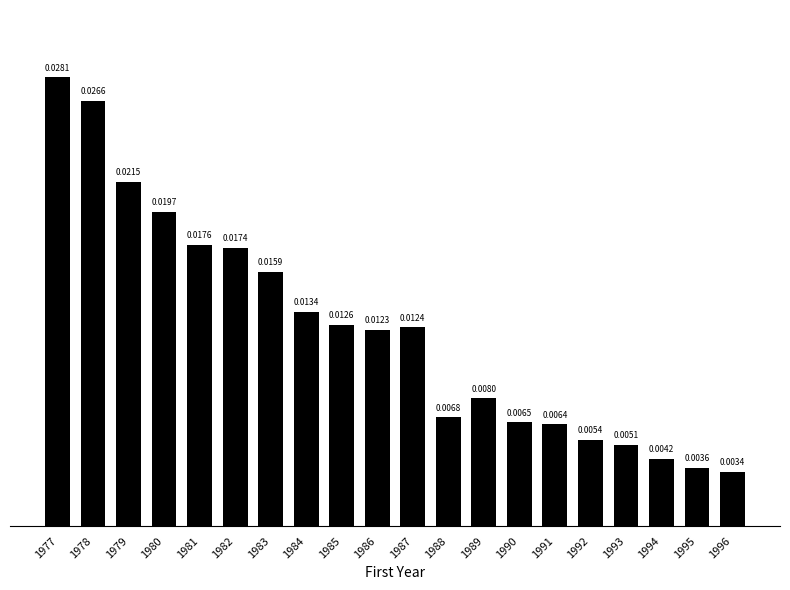

How many categories are shown in the chart?

20